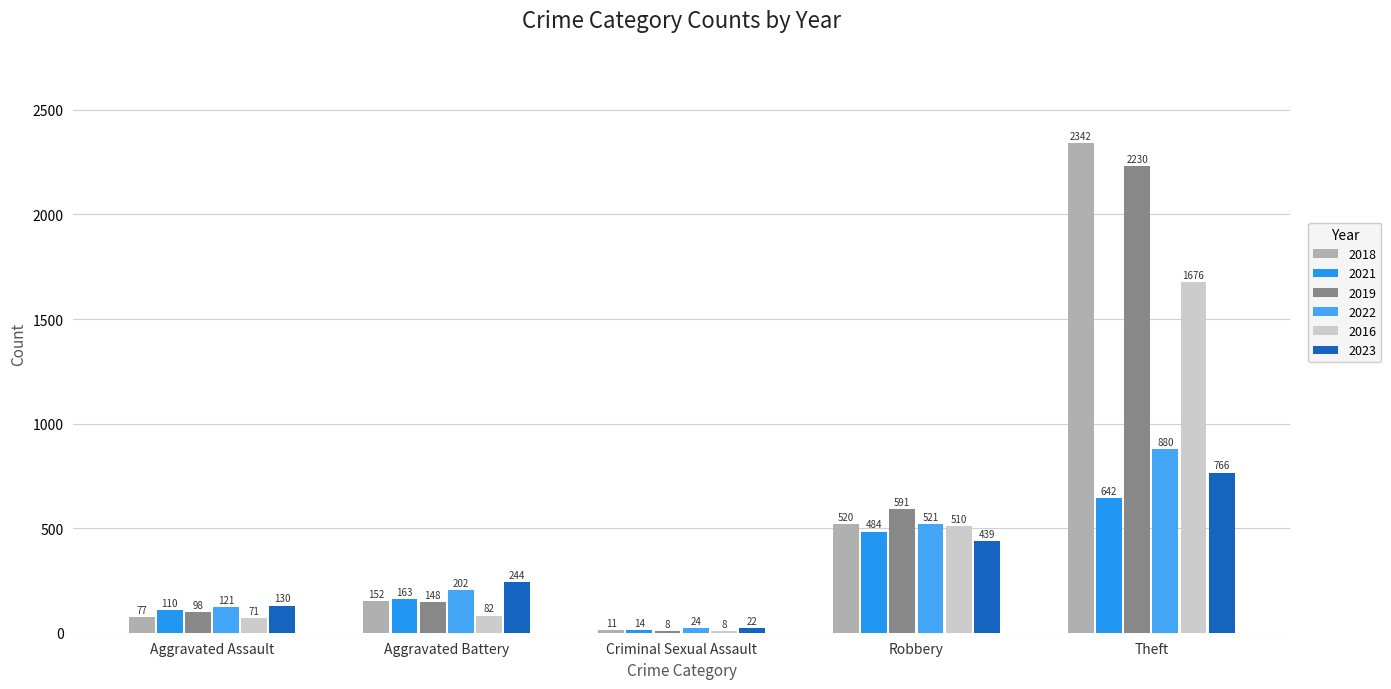

What is the total value across all series at Aggravated Battery?

991